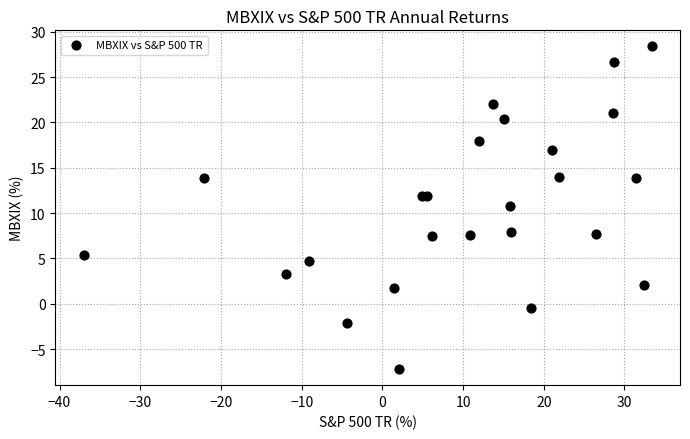

What Y value in the scatter plot is closest to 10?

10.8